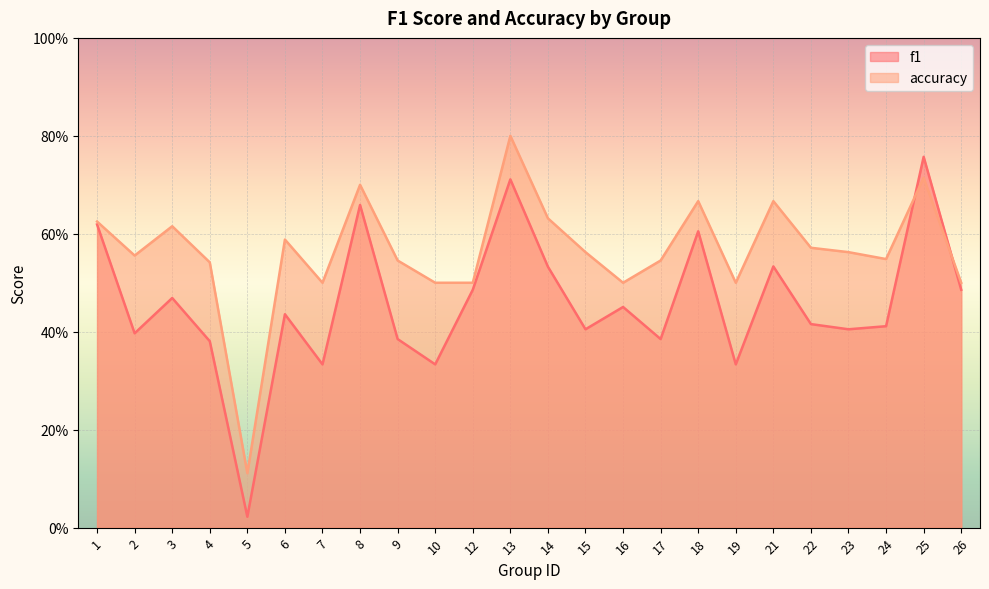

Does the chart display data point markers on the line(s)?

No